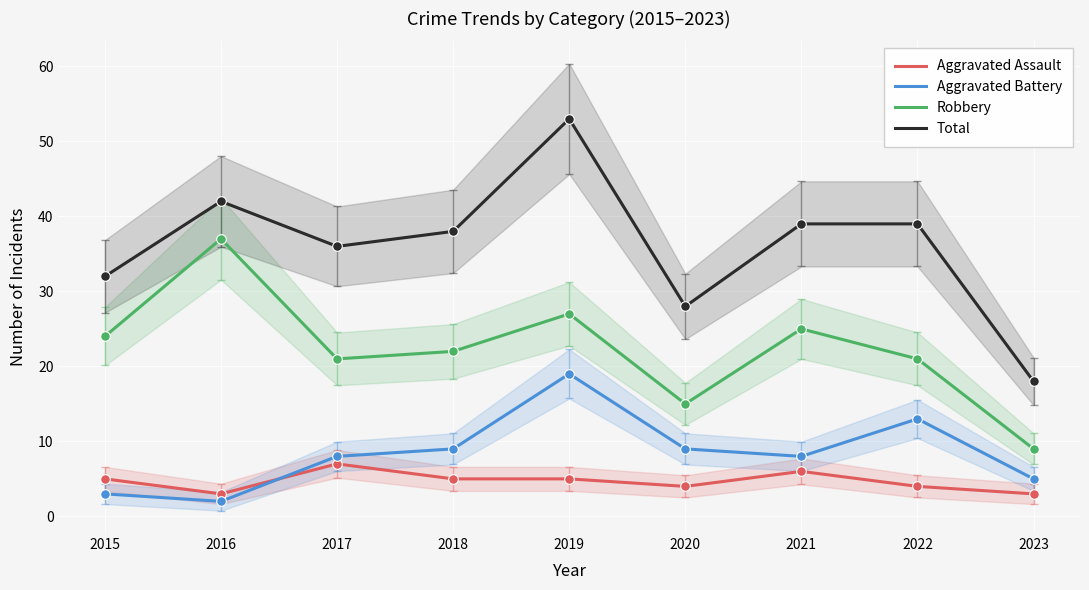

At how many categories does at least one series exceed 19?

8